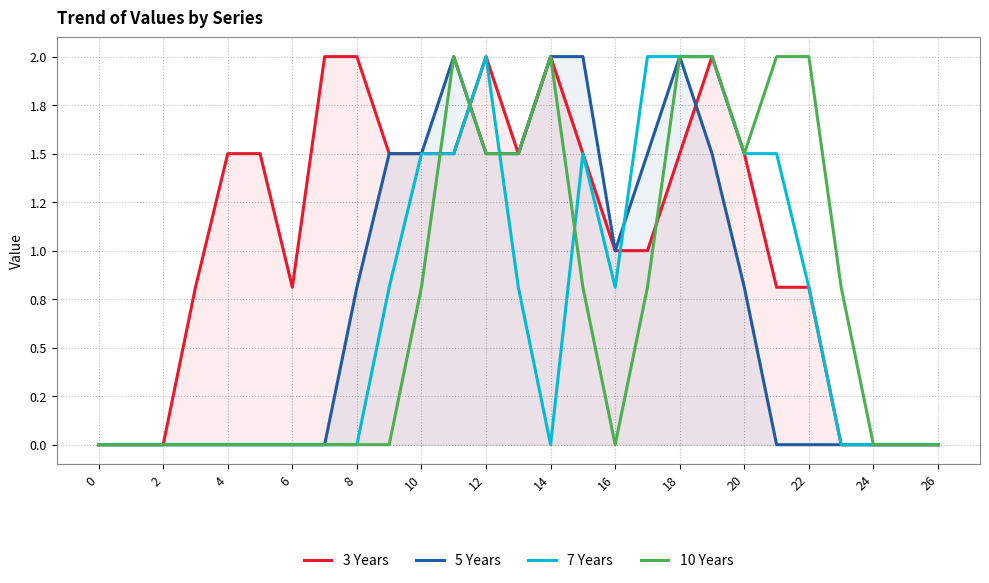

What are all the series names shown in the legend?

3 Years, 5 Years, 7 Years, 10 Years